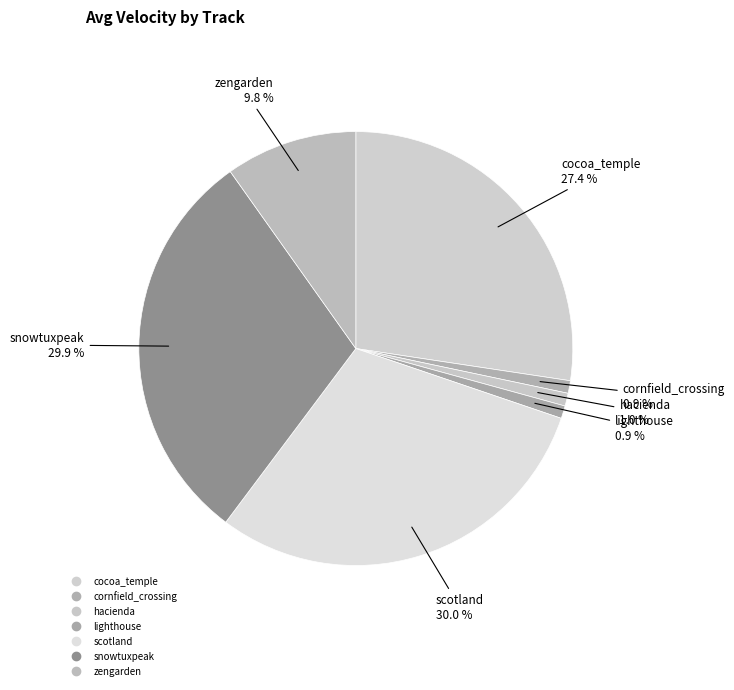

Rank the categories by value from lowest to highest.

cornfield_crossing, lighthouse, hacienda, zengarden, cocoa_temple, snowtuxpeak, scotland